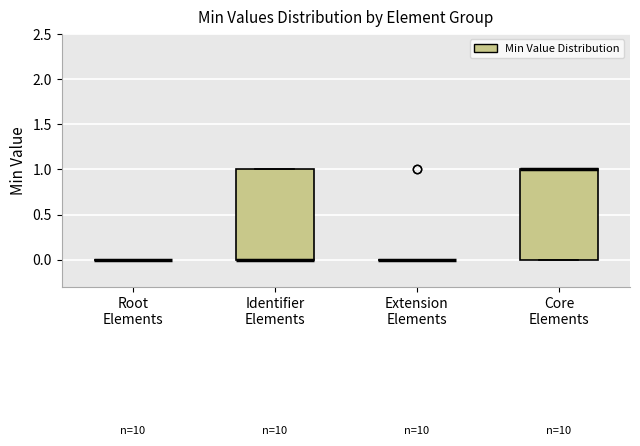

Reading left to right, read every box against the y-axis: the position of its median line, the range the box covers, and the ends of its whiskers. The values are not printed on the chart, so give them approximately, as read against the axis.

Root Elements: box collapsed to a line at 0, whiskers 0 to 0
Identifier Elements: median 0 (drawn on the box's lower edge), box 0 to 1, whiskers 0 to 1
Extension Elements: box collapsed to a line at 0, whiskers 0 to 0
Core Elements: median 1 (drawn on the box's upper edge), box 0 to 1, whiskers 0 to 1